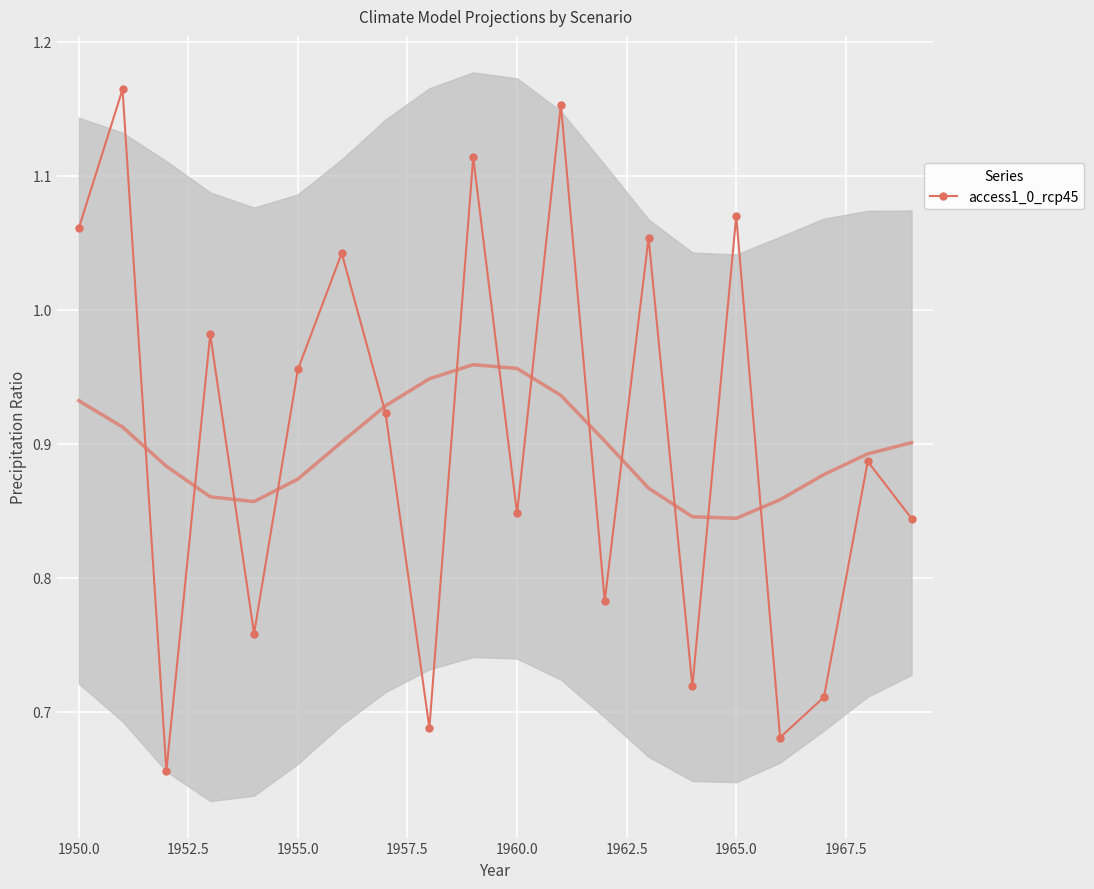

How many data points does each series have?

20